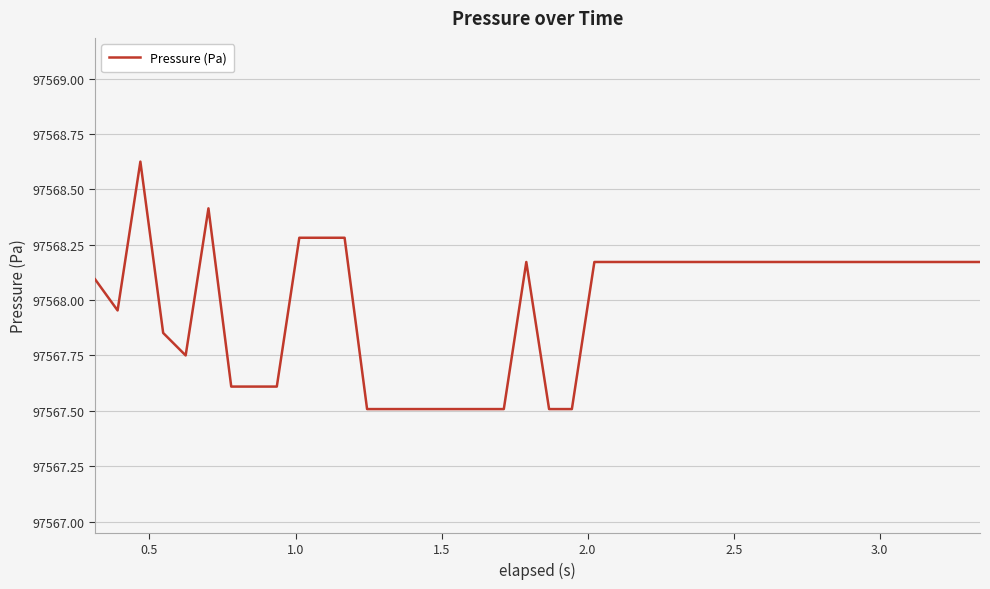

What is the minimum value shown in the chart?

97567.5